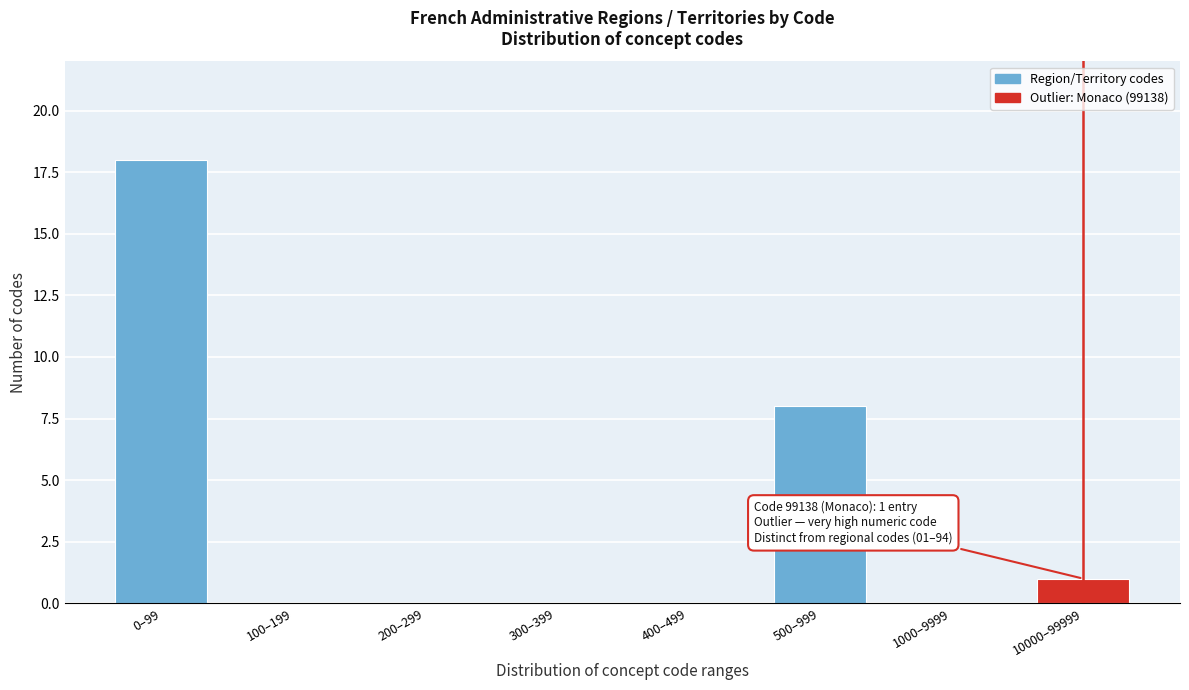

Reading right to left, list all the values displayed in this chart.

10000–99999=1	1000–9999=0	500–999=8	400–499=0	300–399=0	200–299=0	100–199=0	0–99=18